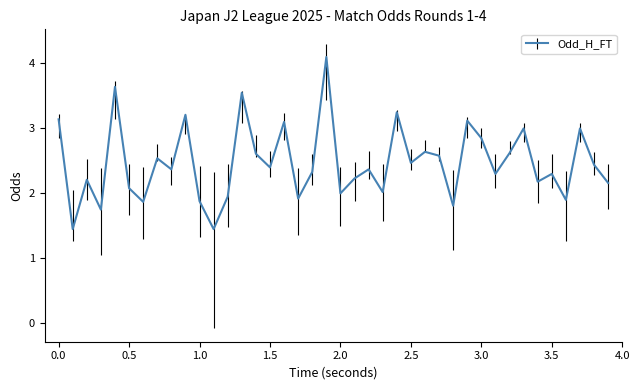

What is the maximum value shown in the chart?

4.1